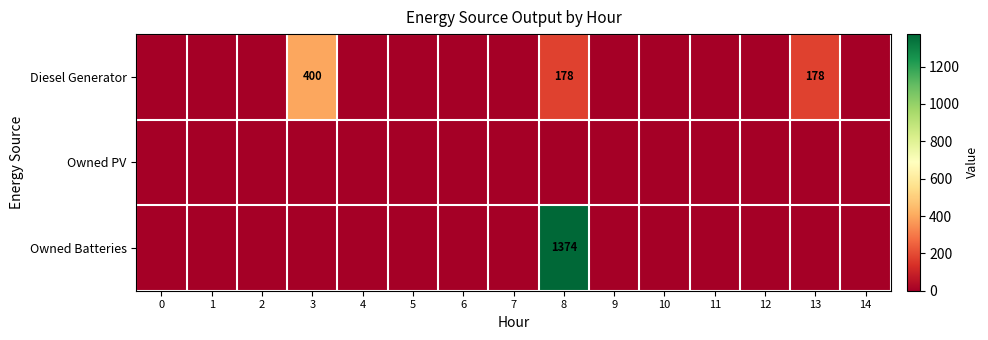

What is the difference between the highest and lowest values at 3?

400